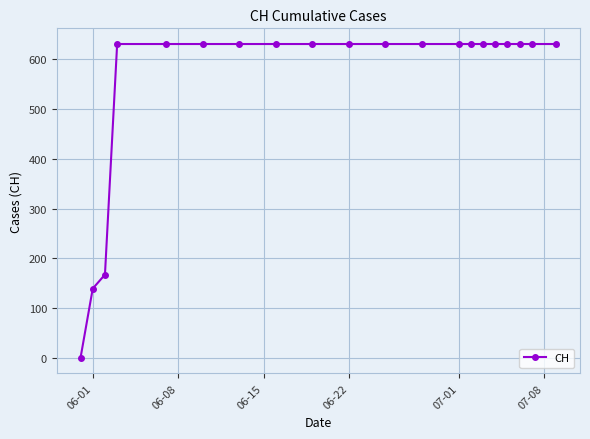

Does the chart have visible grid lines?

Yes